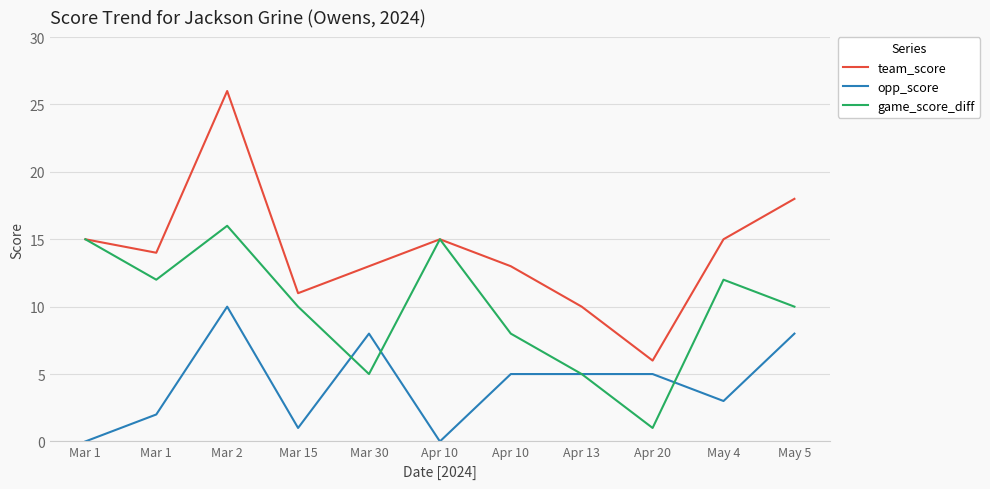

Count the number of data series in this chart.

3